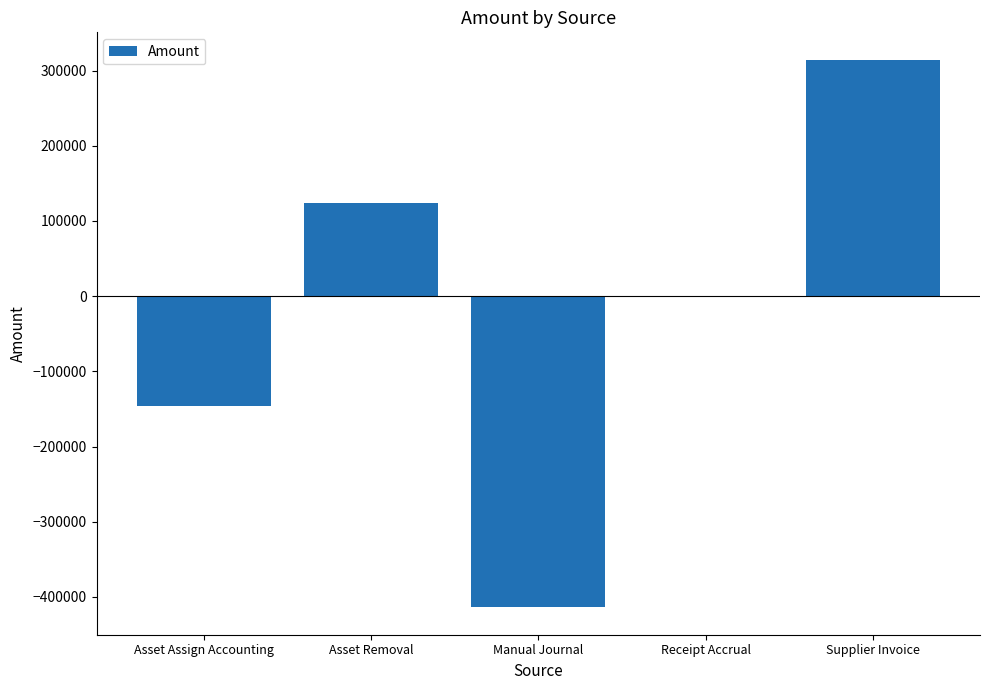

What is the sum of the values at Asset Removal and Supplier Invoice?

438877.5